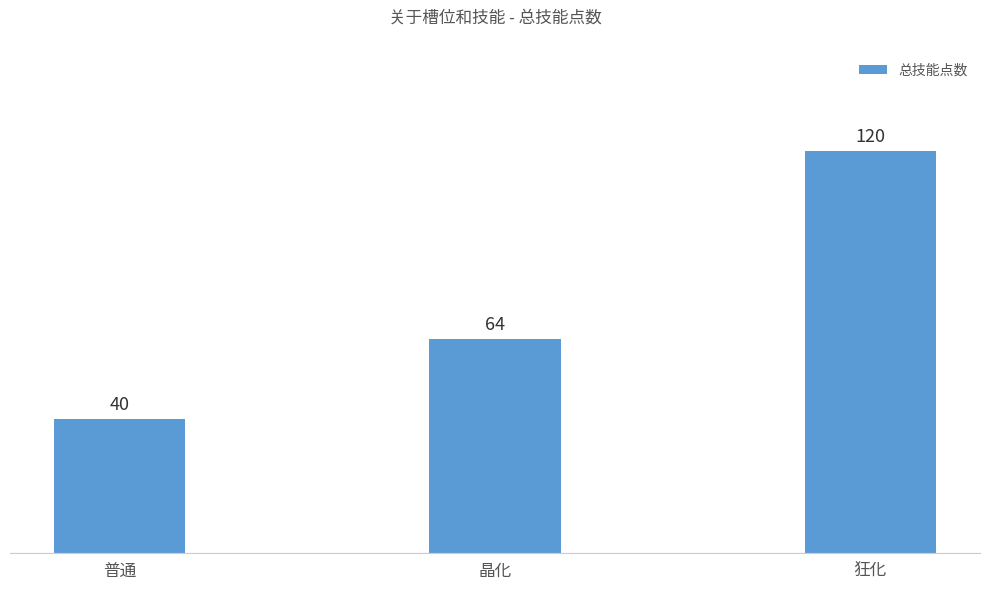

What is the minimum value shown in the chart?

40